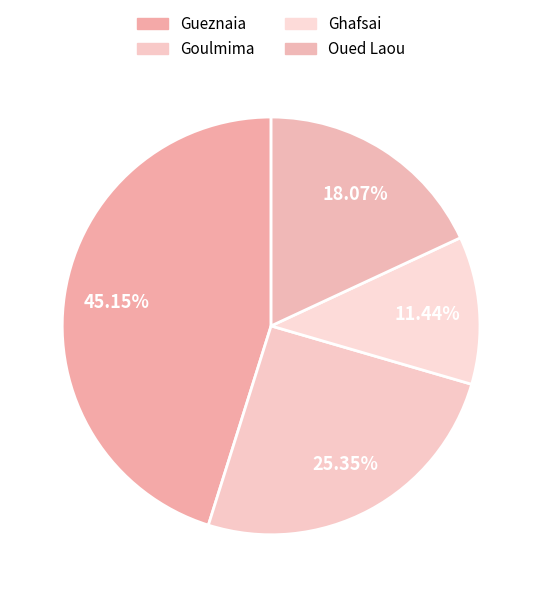

What portion of the pie excludes Gueznaia?

54.9%